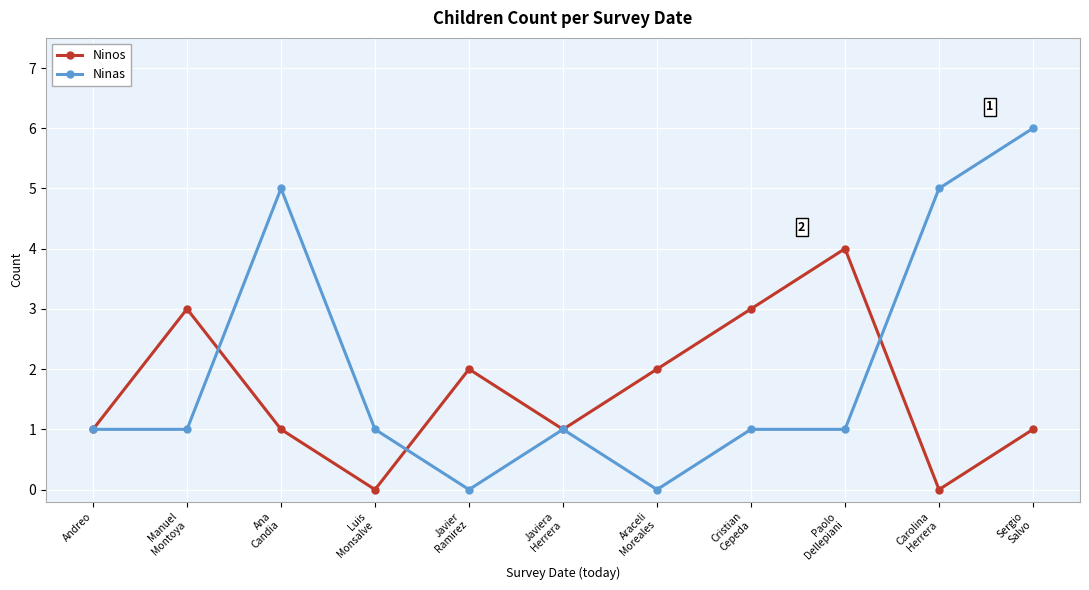

Is this an area chart (filled region under the line)?

No